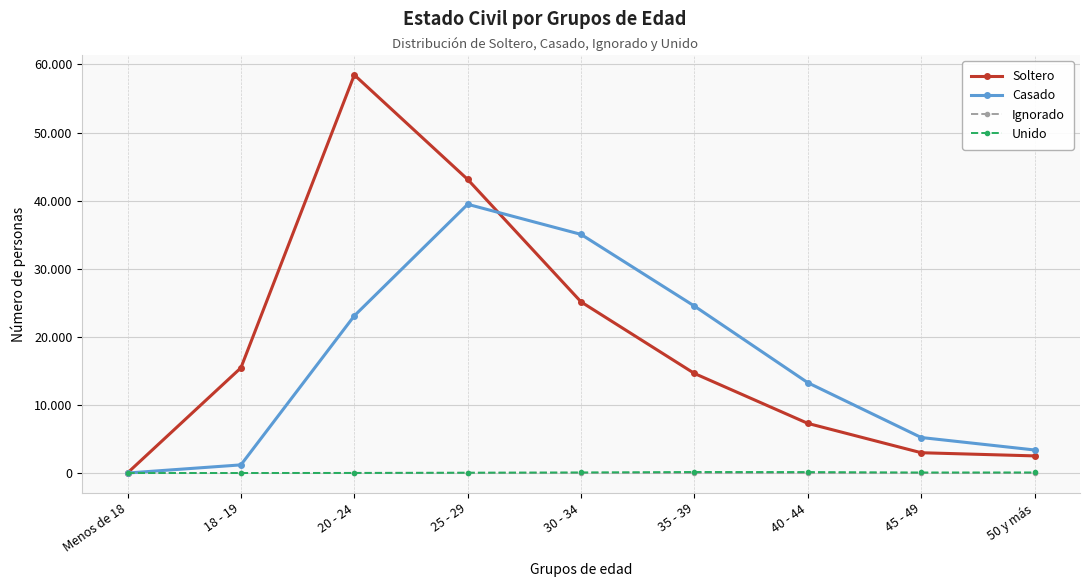

What are all the series names shown in the legend?

Soltero, Casado, Ignorado, Unido